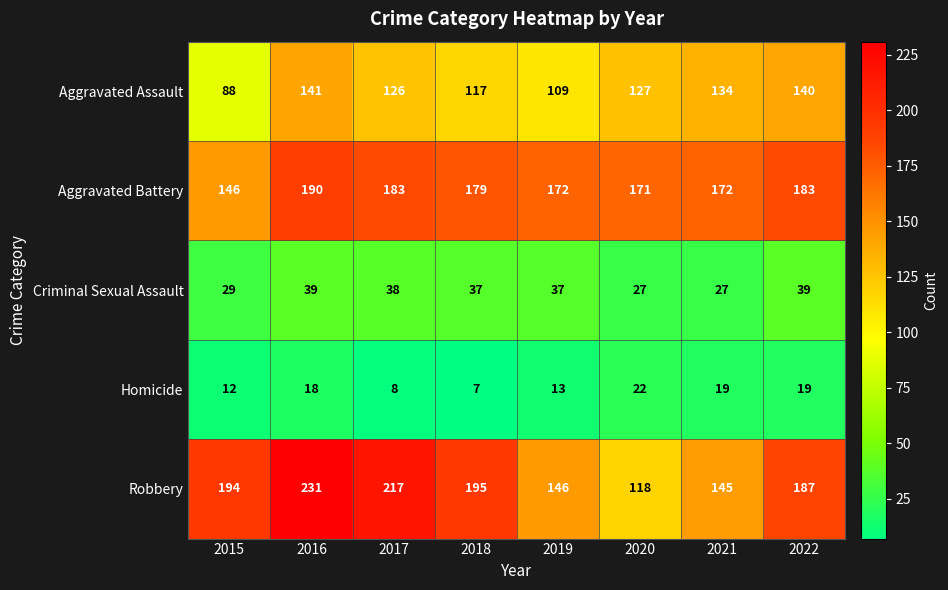

Which series changed the most between 2016 and 2022?

Robbery